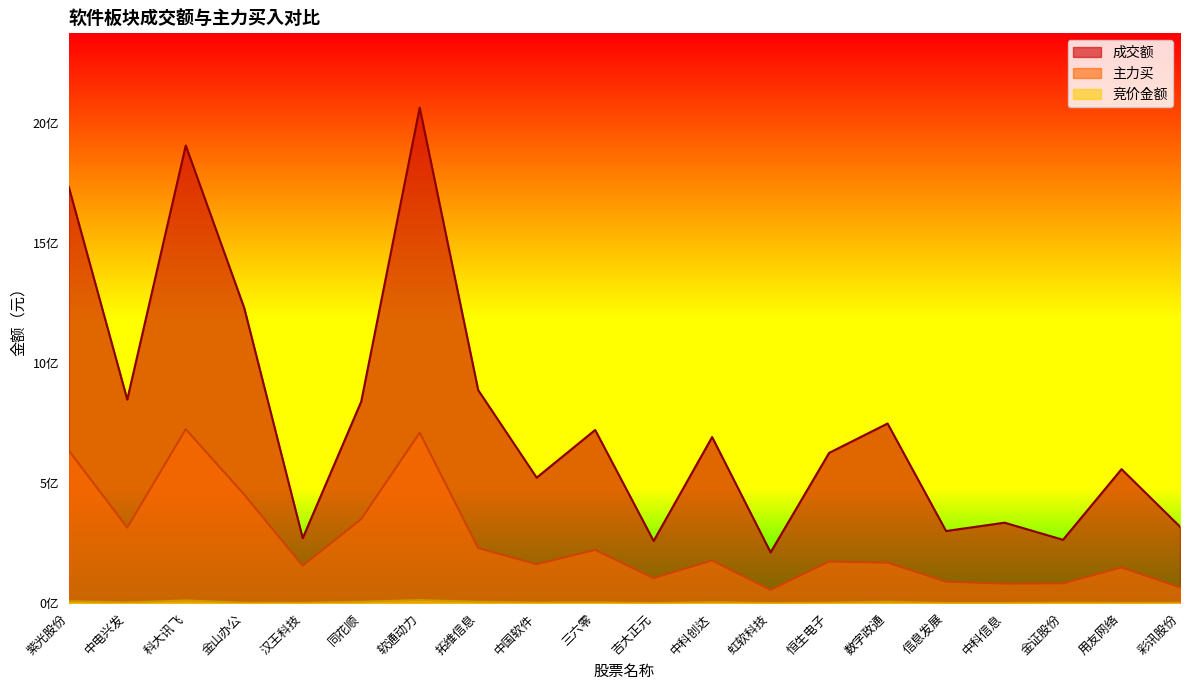

At how many categories does at least one series exceed 1029411059?

4